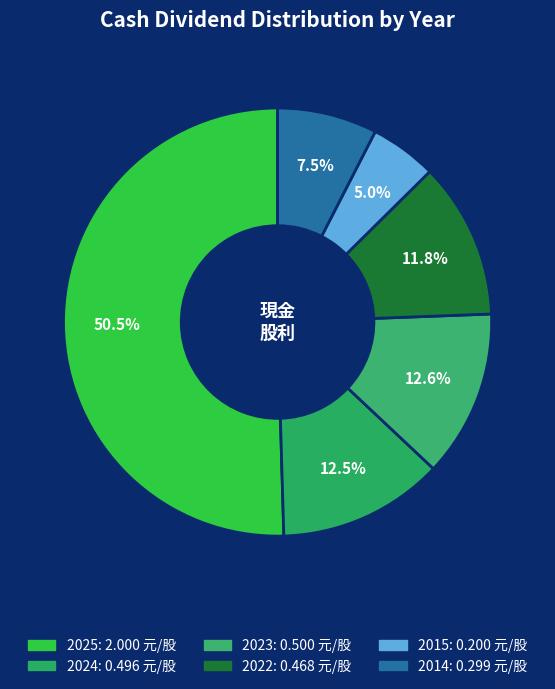

True or false: 2023 accounts for 1% of the total.

False